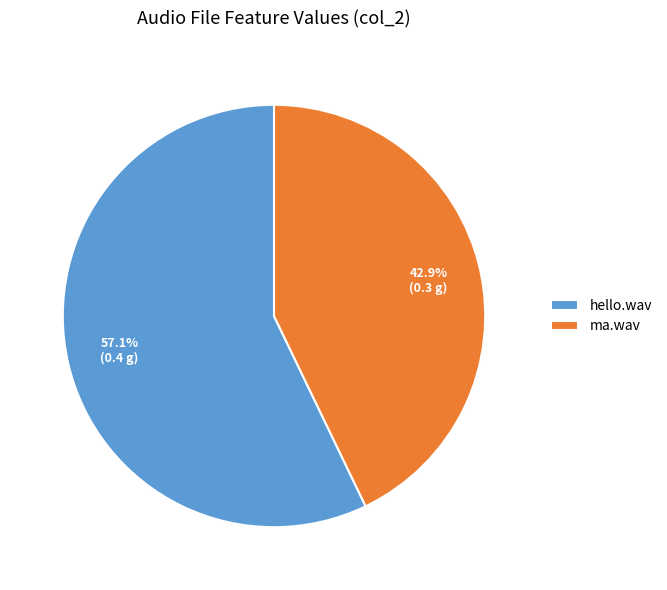

Which slice represents more than half of the pie?

hello.wav